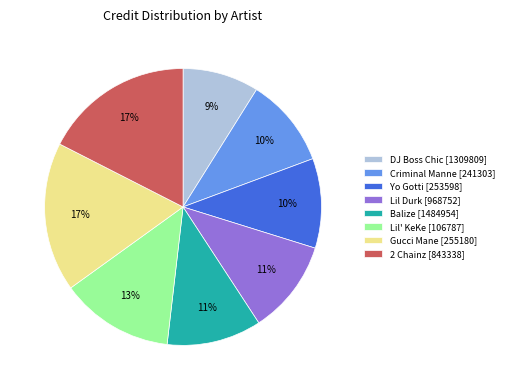

True or false: DJ Boss Chic [1309809] accounts for 9% of the total.

True